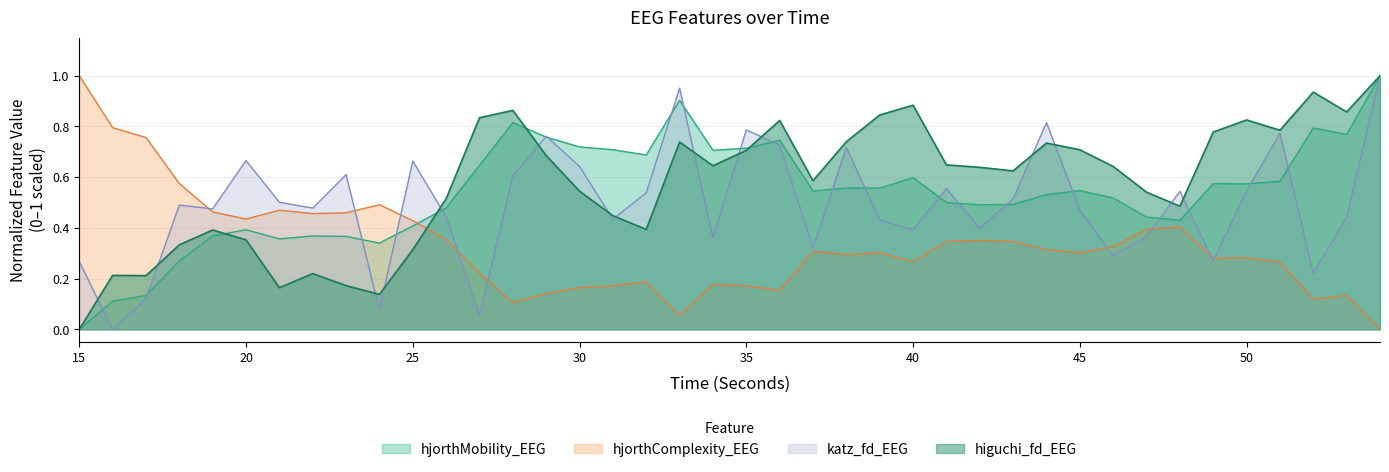

What is the value of the hjorthComplexity_EEG point at the 30th from the left?

0.3